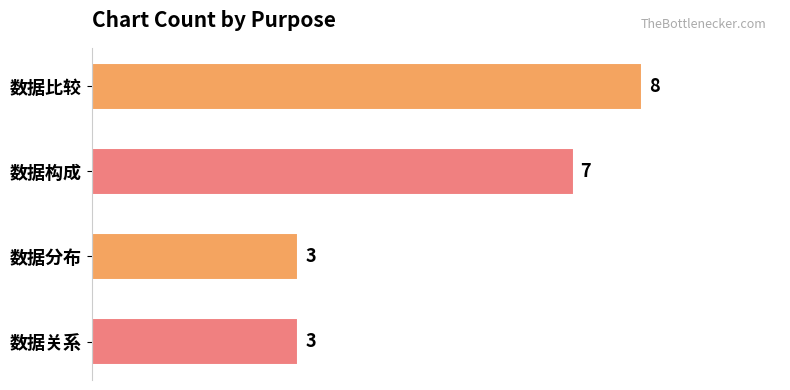

What is the approximate value at 数据分布?

3